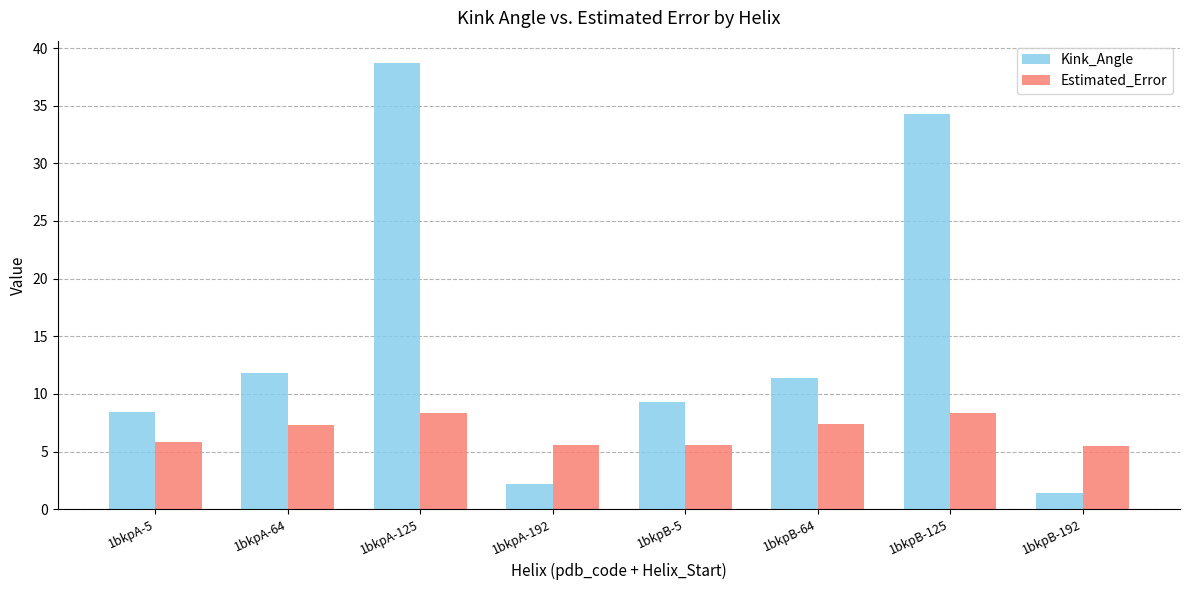

At which category is the sum across all series the highest?

1bkpA-125